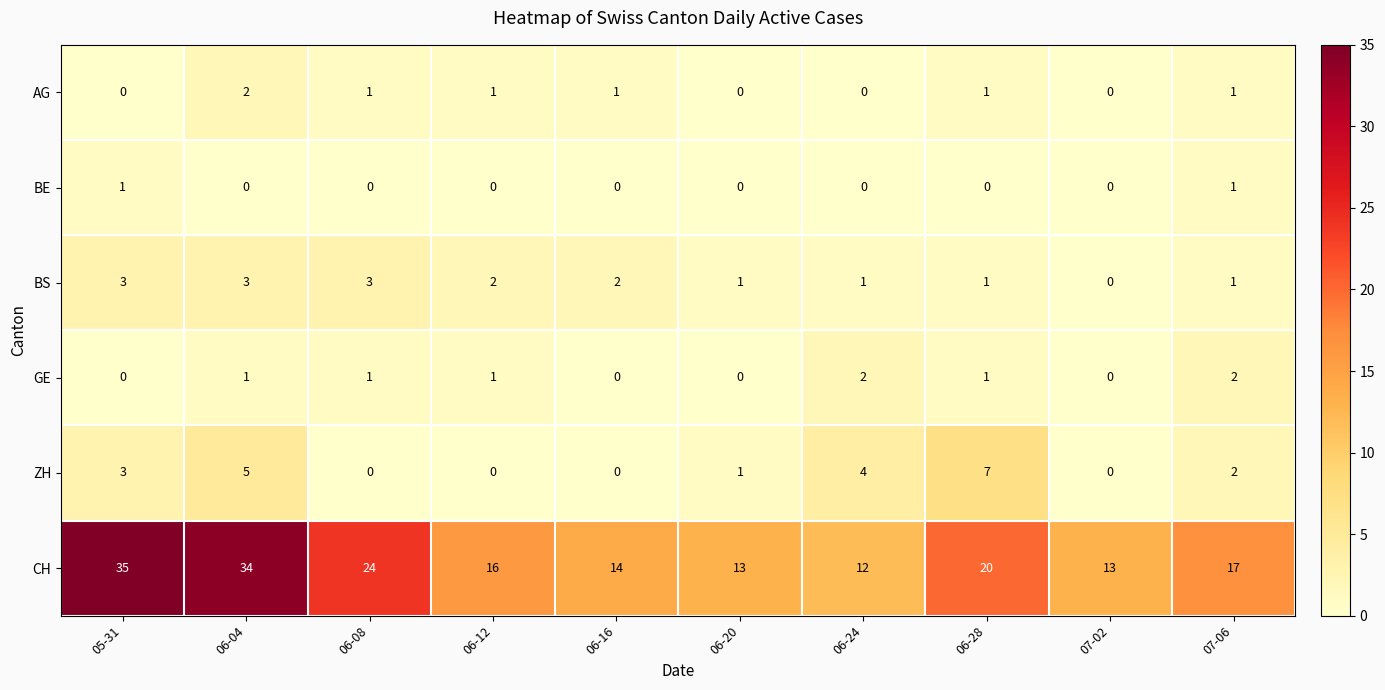

Where does the AG series first go above 1?

06-04